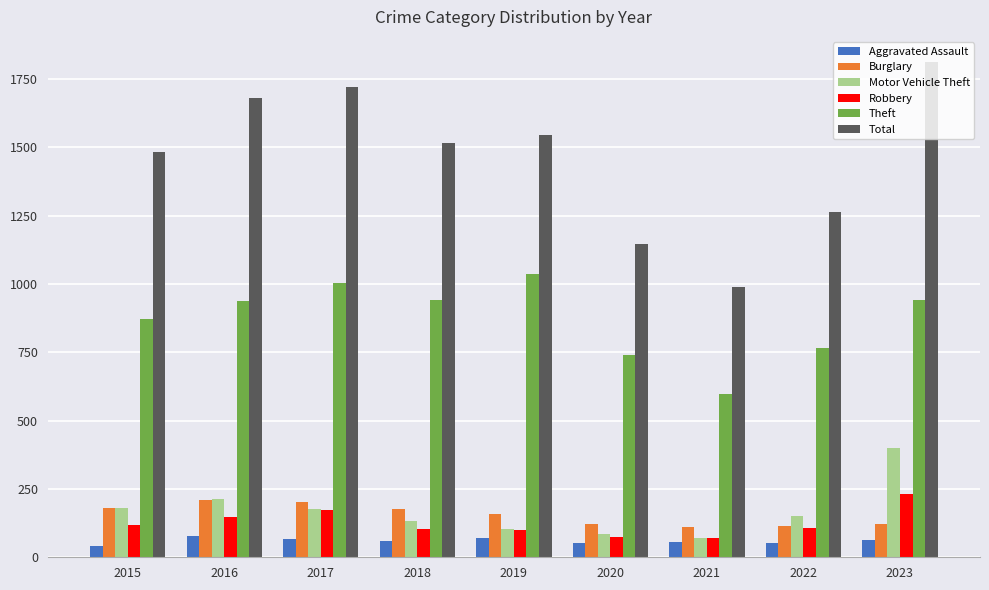

Which series changed the most between 2017 and 2023?

Motor Vehicle Theft